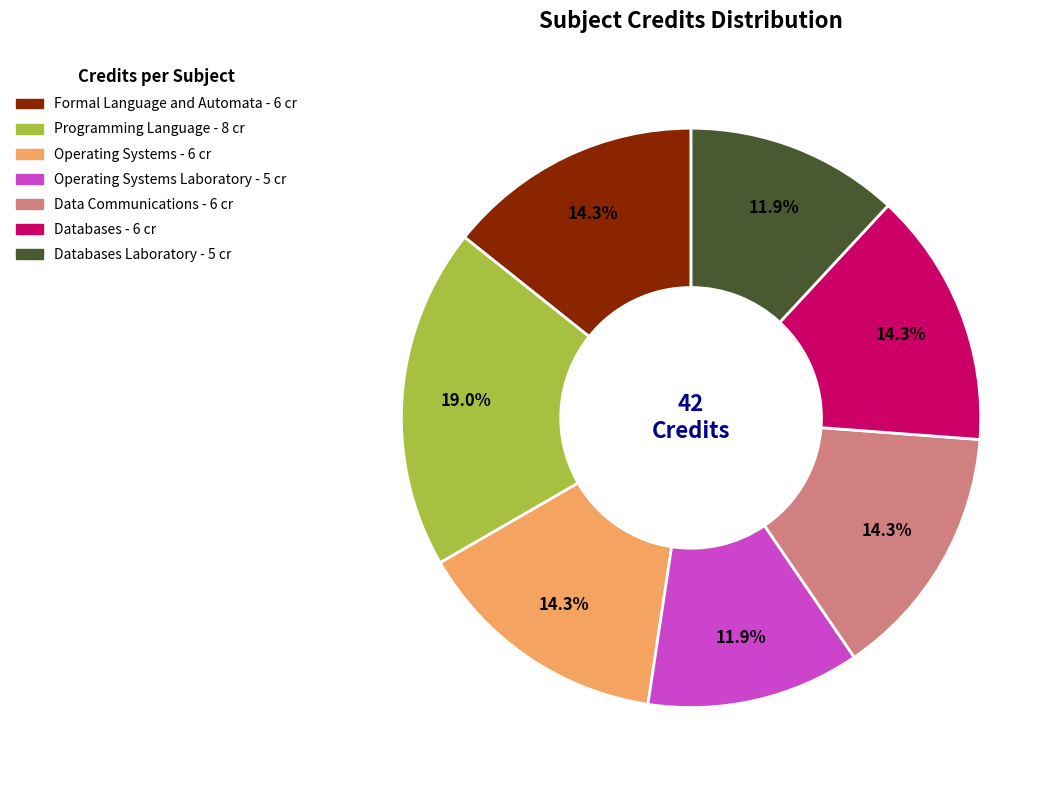

Is there a majority slice in this chart?

No